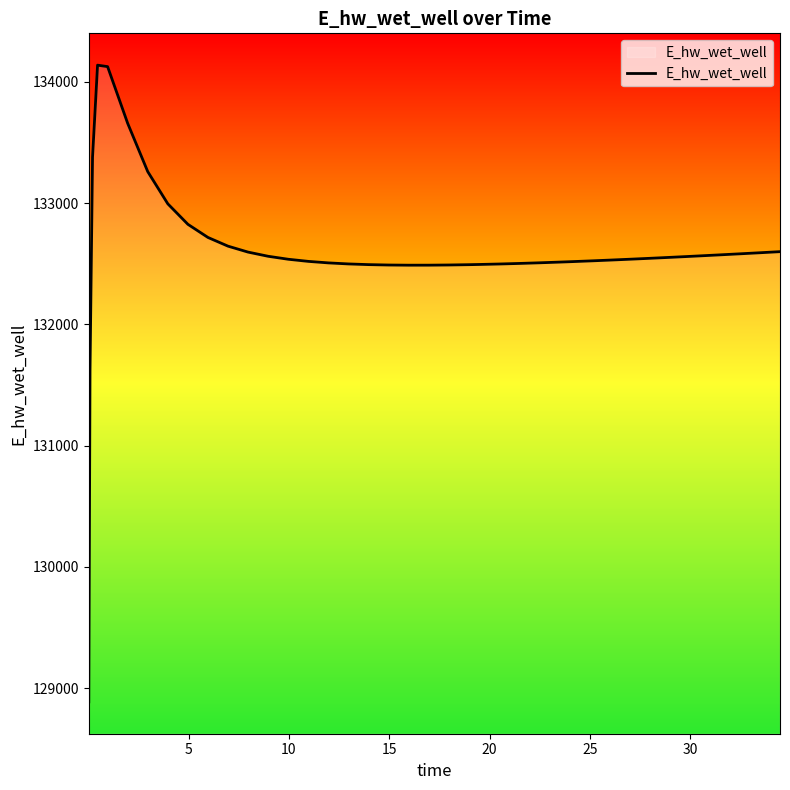

What is the minimum value shown in the chart?

128887.7